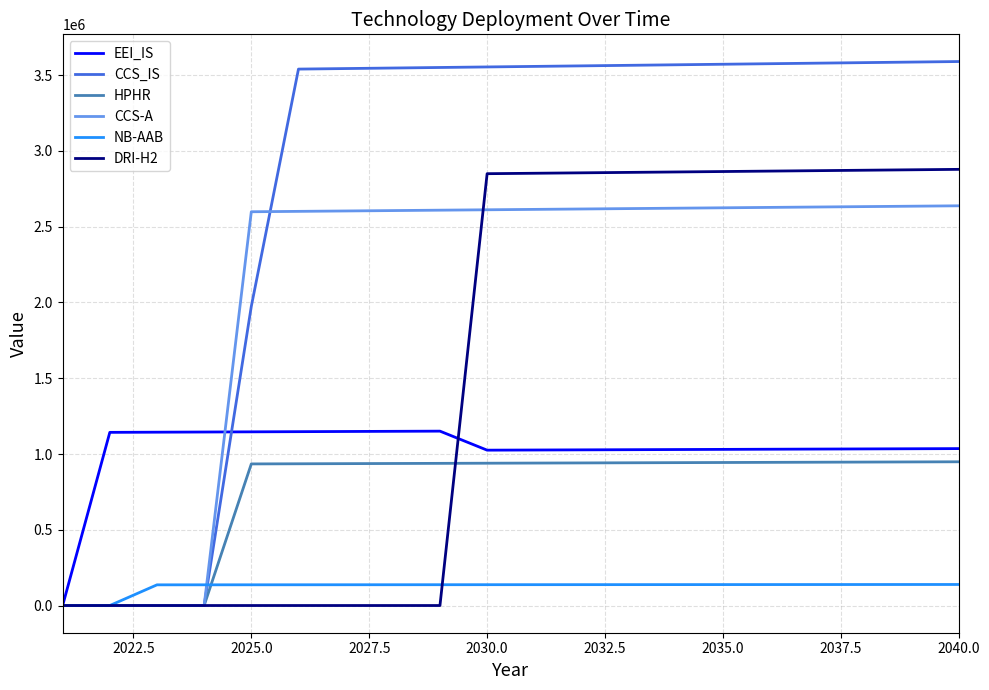

Which series ends up on top after the final intersection of NB-AAB and CCS-A?

CCS-A